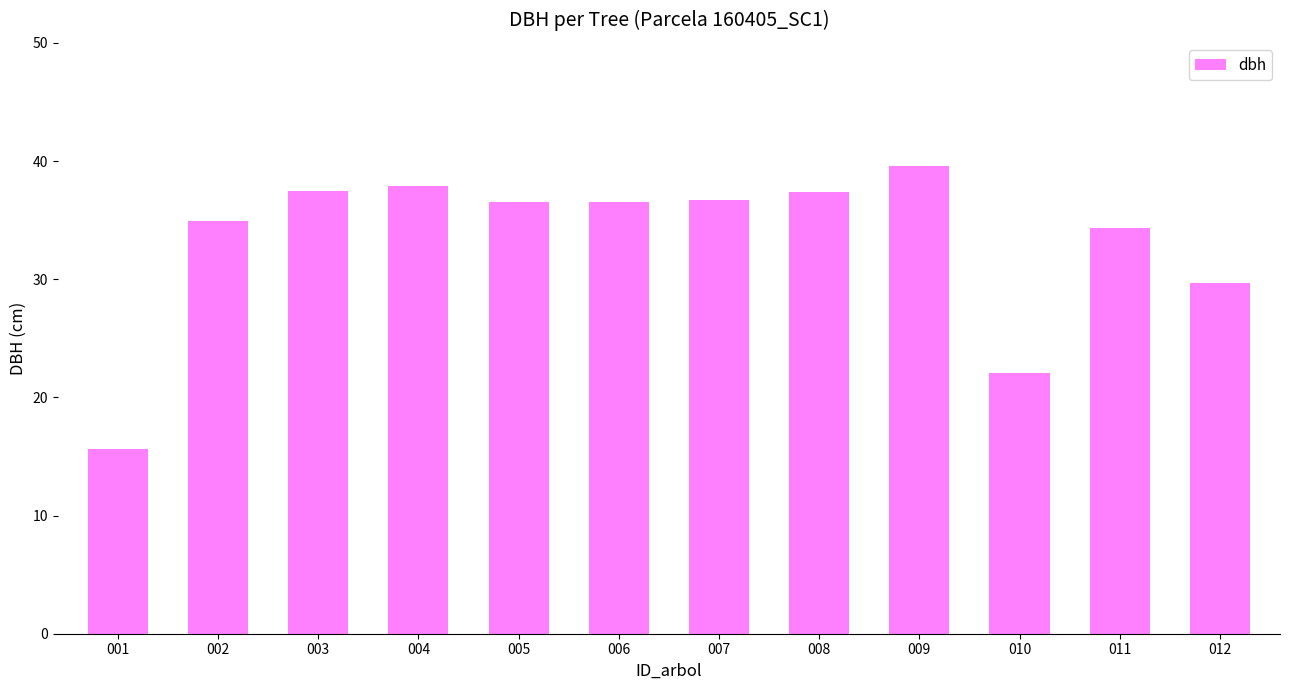

What is the sum of all values?

398.6